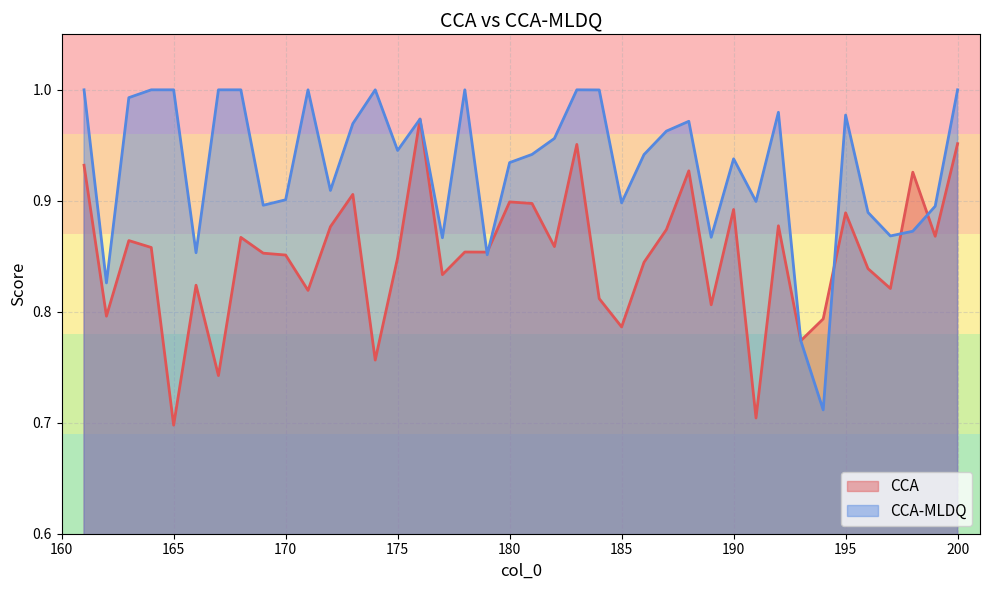

At 195, list the series in order from largest to smallest.

CCA-MLDQ, CCA